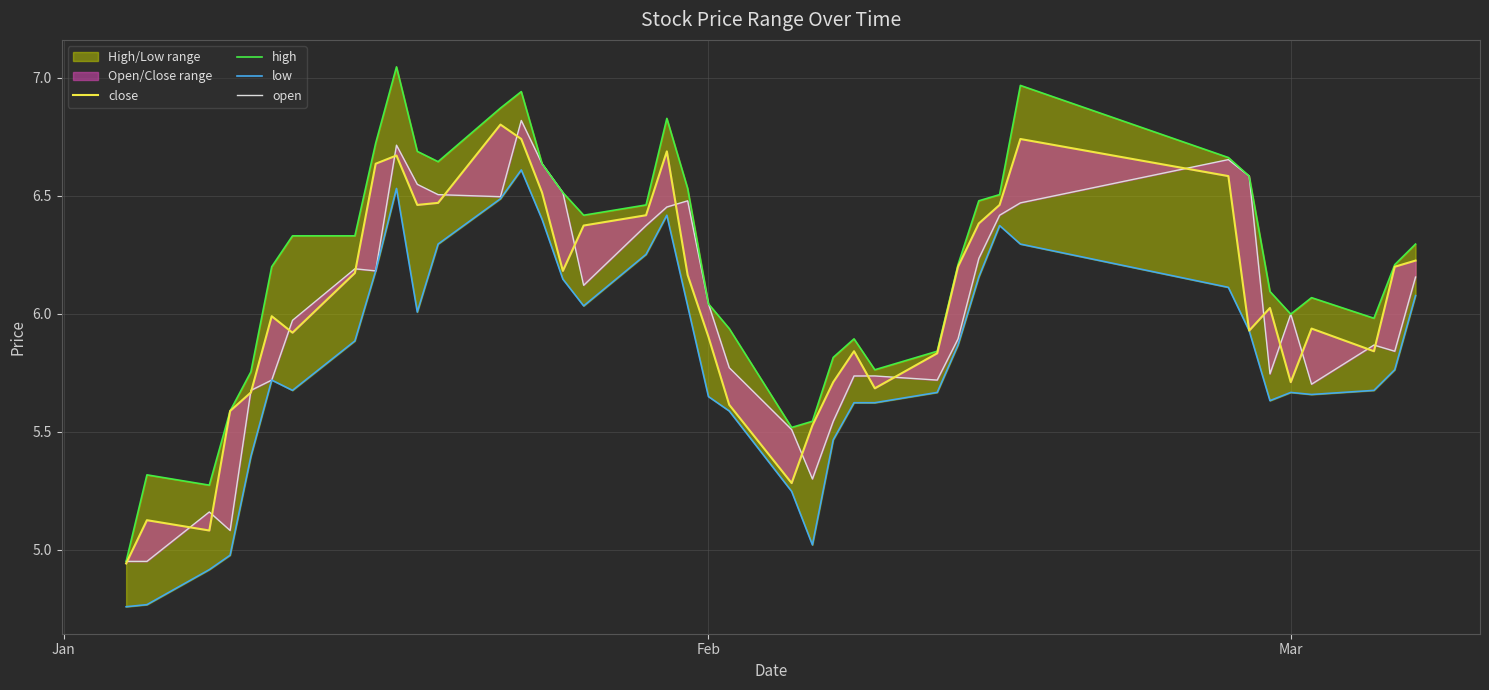

True or false: close has more than 1 points higher than both neighbors.

True